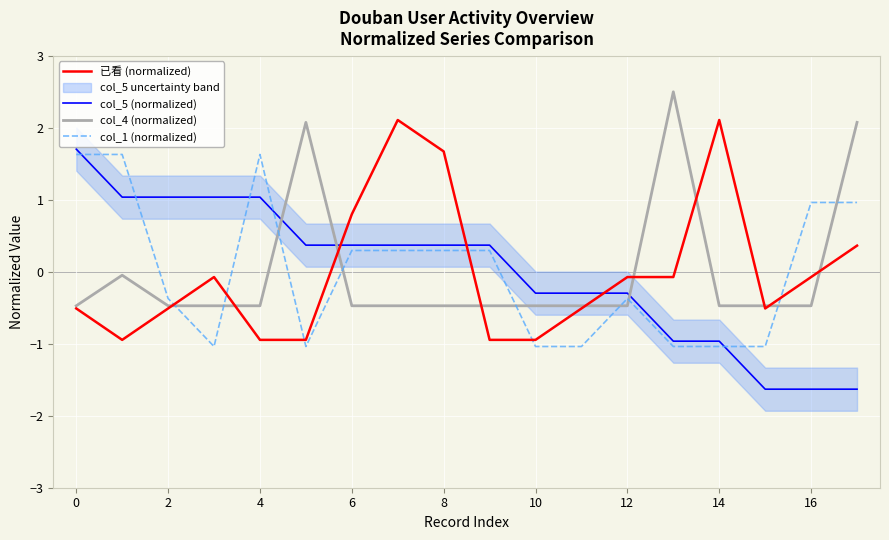

How many data points in col_1 (normalized) are above 0?

9